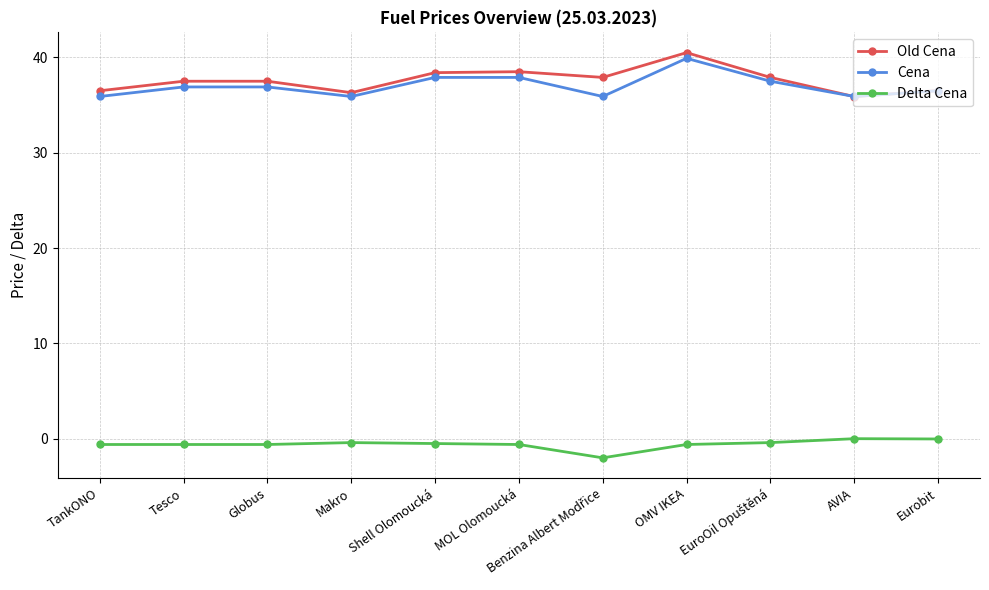

True or false: Delta Cena and Cena cross at least once.

False